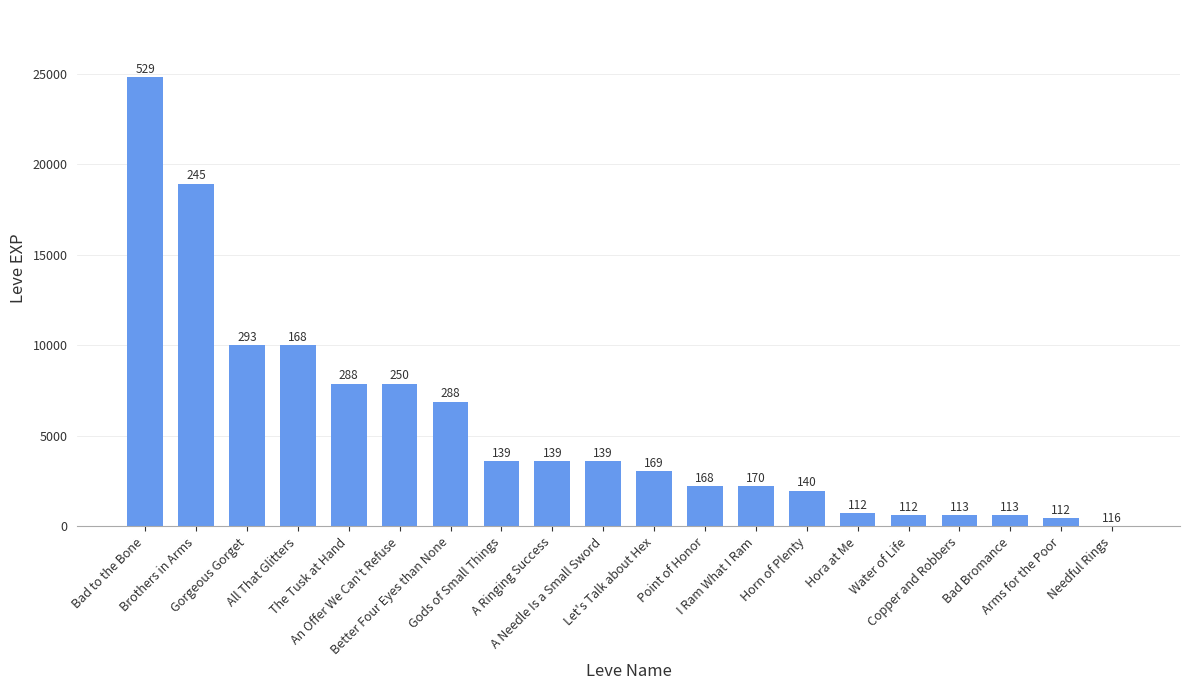

Reading left to right, what are all the values shown in this chart?

Bad to the Bone=24790	Brothers in Arms=18910	Gorgeous Gorget=9990	All That Glitters=9990	The Tusk at Hand=7880	An Offer We Can't Refuse=7880	Better Four Eyes than None=6880	Gods of Small Things=3600	A Ringing Success=3600	A Needle Is a Small Sword=3600	Let's Talk about Hex=3040	Point of Honor=2230	I Ram What I Ram=2230	Horn of Plenty=1980	Hora at Me=720	Water of Life=630	Copper and Robbers=630	Bad Bromance=630	Arms for the Poor=450	Needful Rings=1